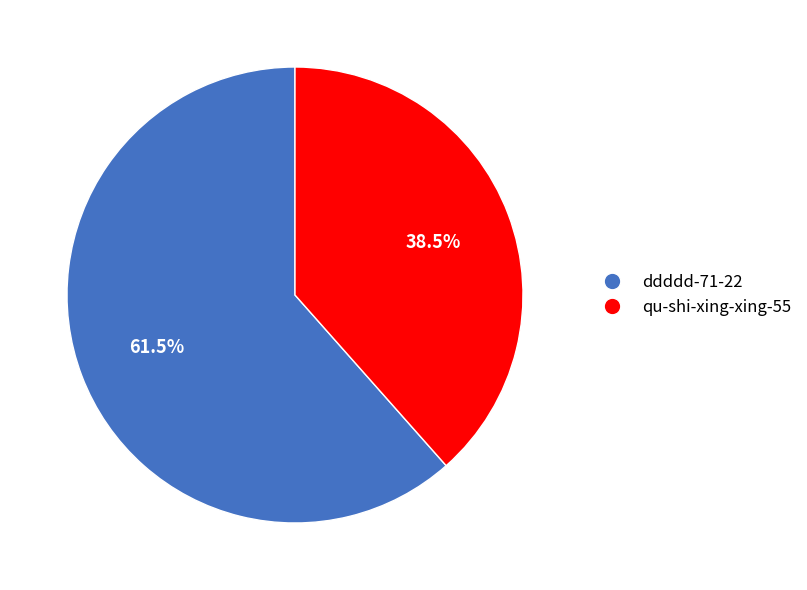

How many segments does this pie chart have?

2